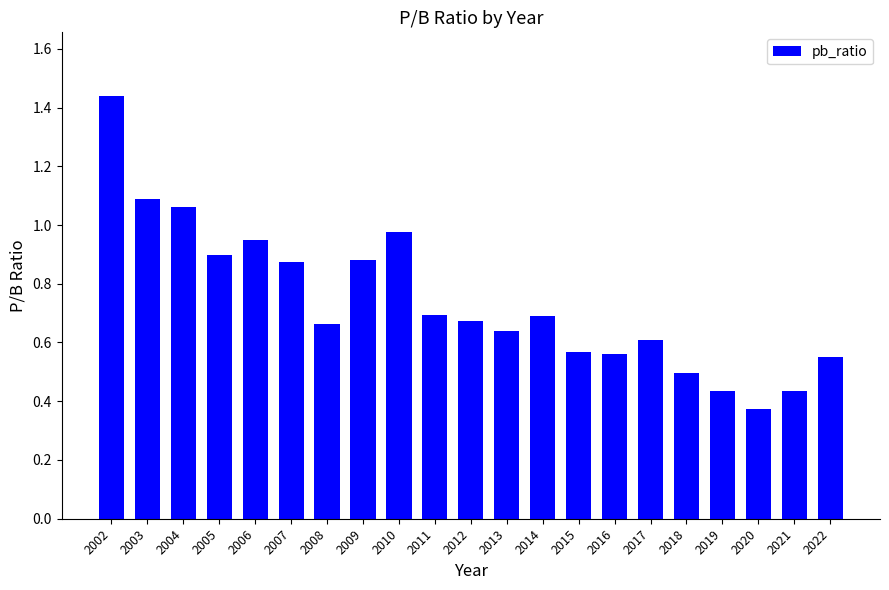

Between 2017 and 2015, which is larger?

2017